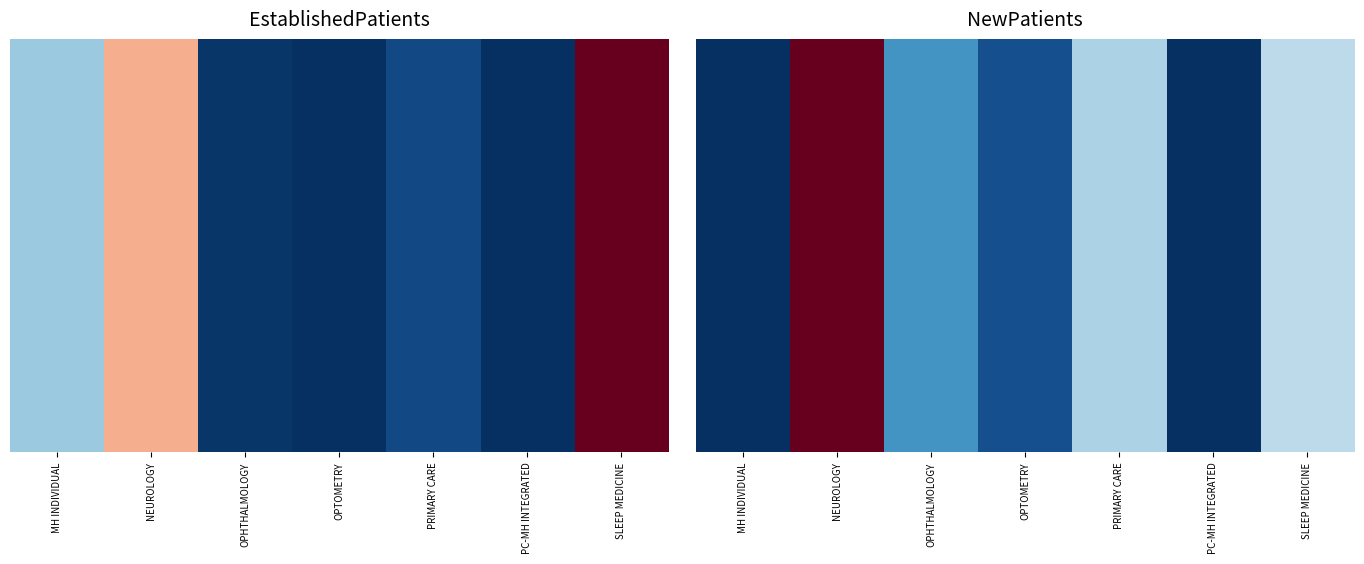

At how many categories does at least one series exceed 12?

4